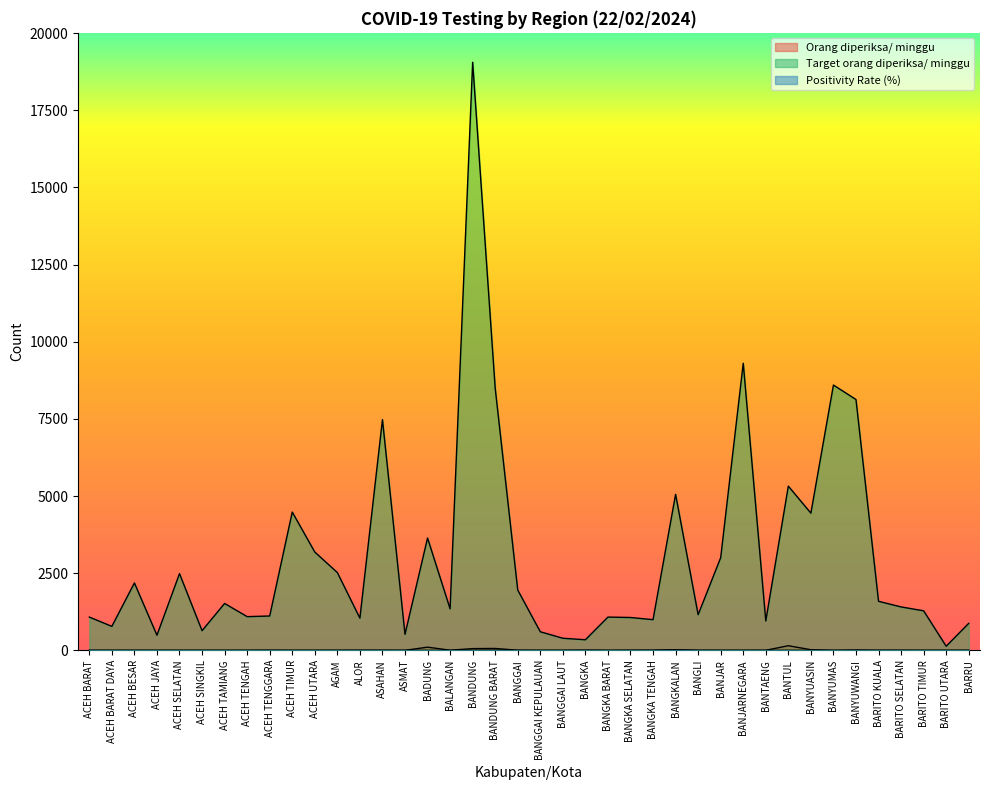

What is the label of the 40th point from the right?

ACEH BARAT